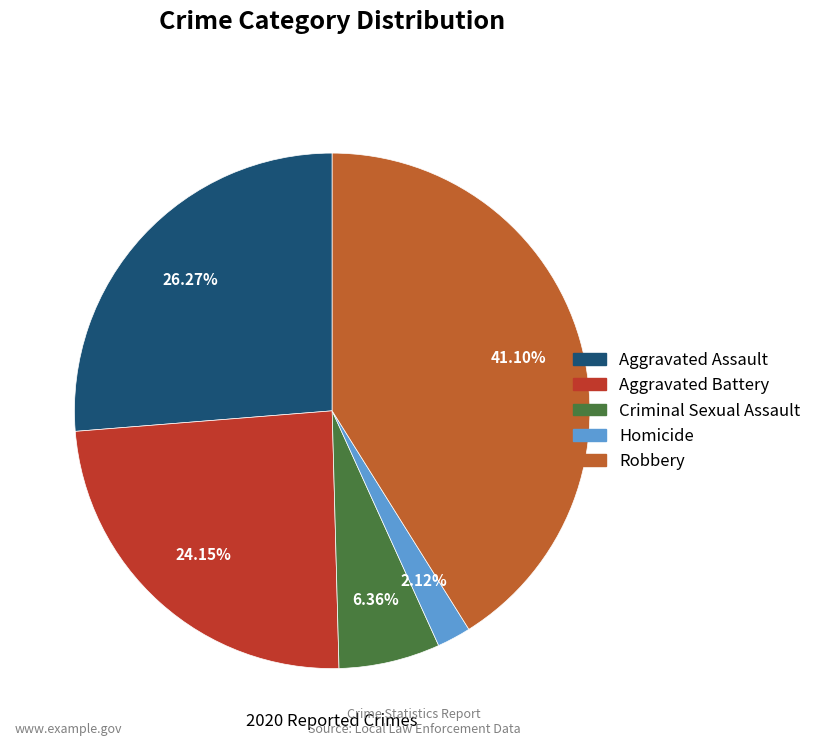

To the nearest percent, what is the difference between the largest and smallest slice percentages?

39%